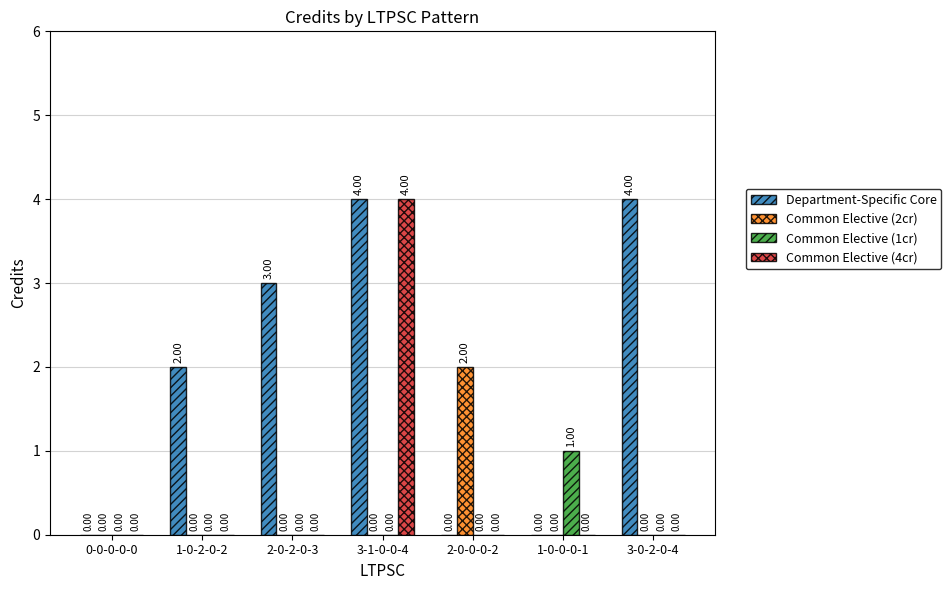

The value of Common Elective (2cr) at 2-0-0-0-2 is 2. True or false?

True